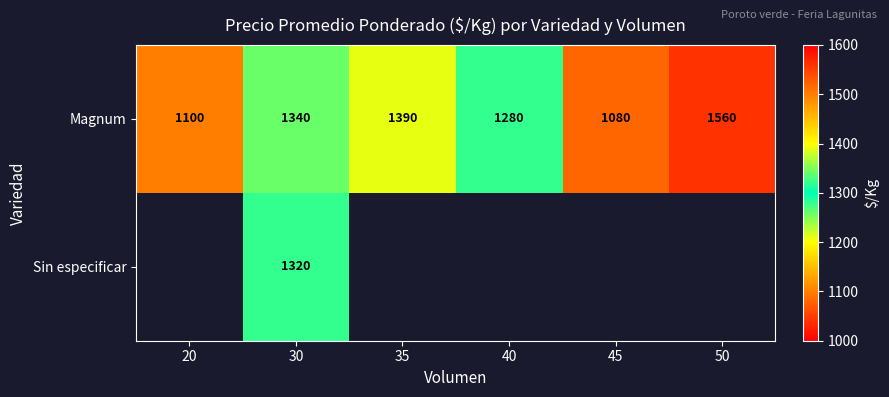

How many values in the Magnum series are below 1340?

3